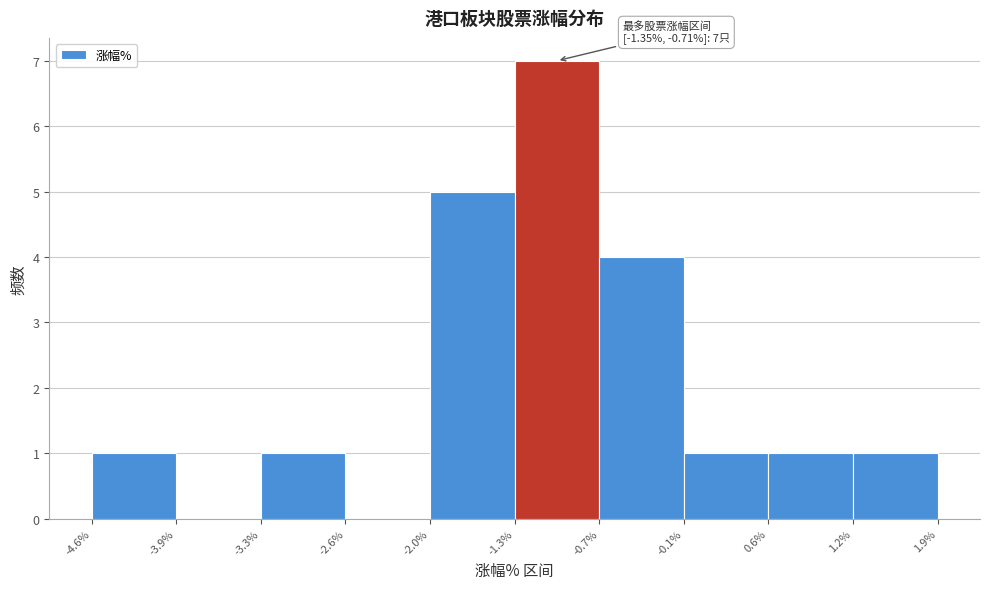

Which range on the x-axis has the tallest bar?

-1.3% to -0.7%